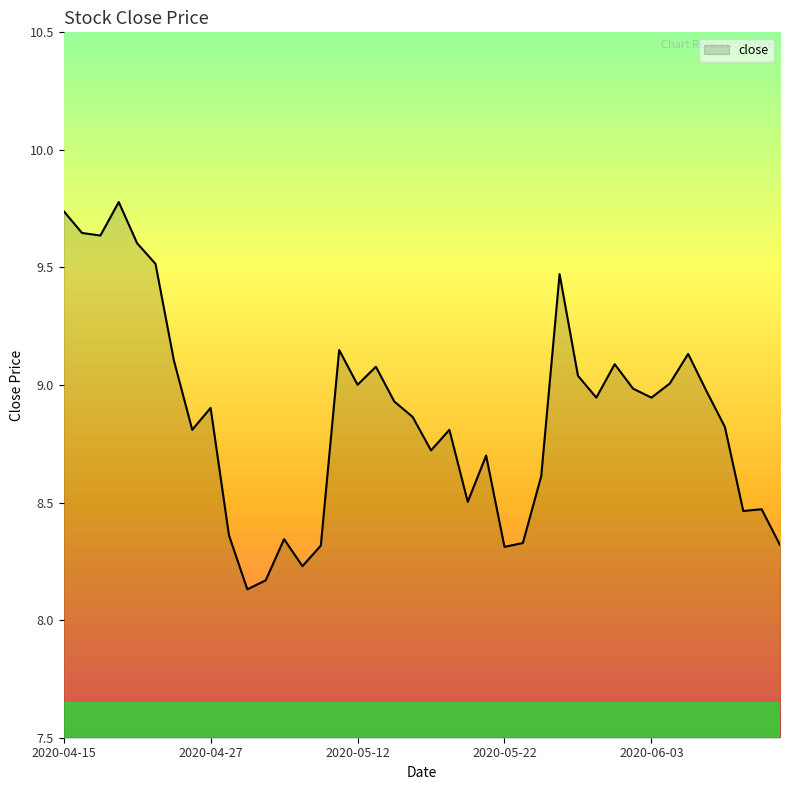

What is the maximum value shown in the chart?

9.8